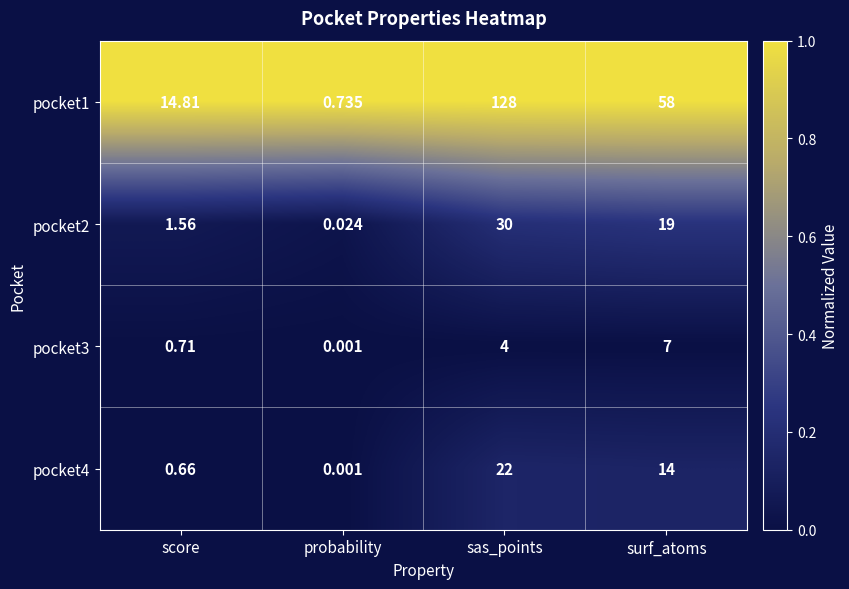

How many distinct data groups are displayed?

4